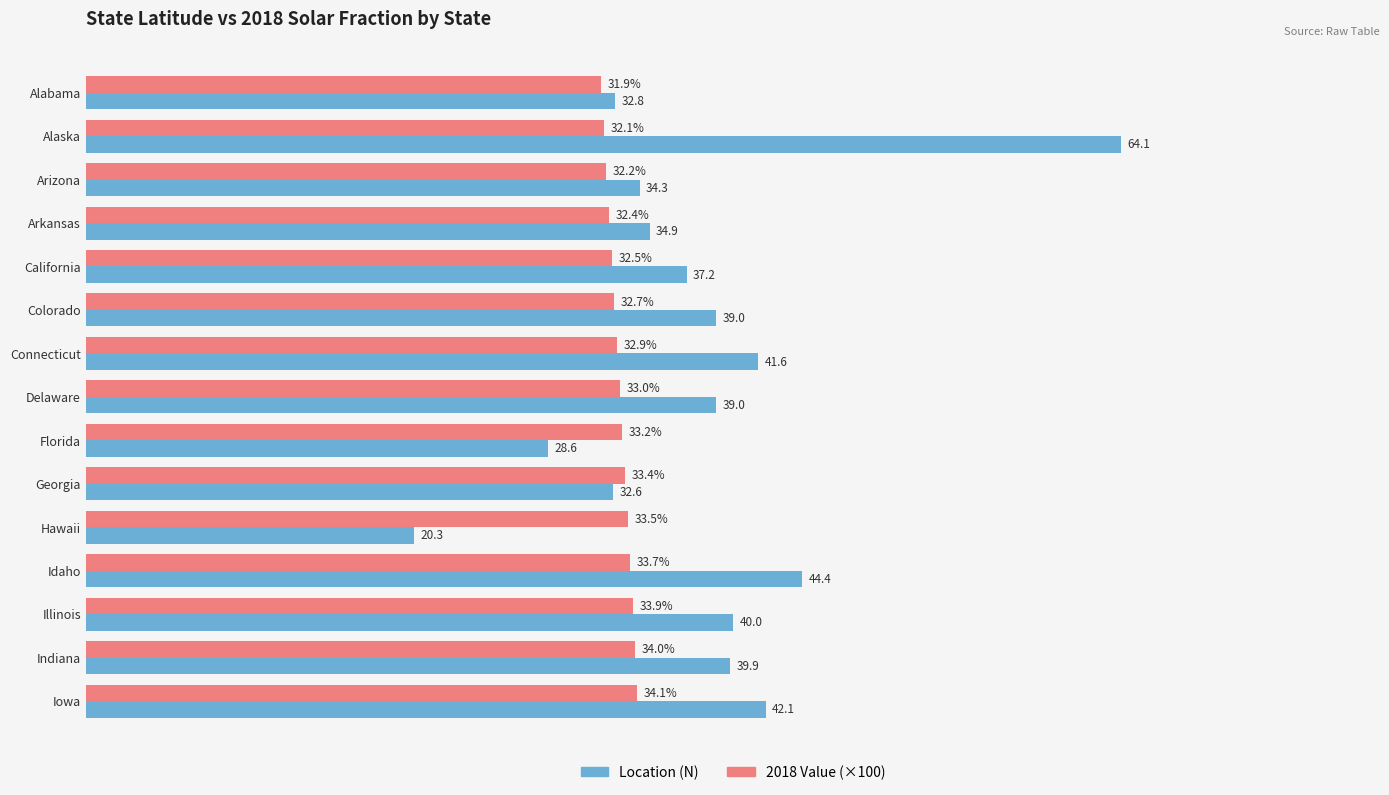

Rank the categories by 2018 Value (×100) value from lowest to highest.

Alabama, Alaska, Arizona, Arkansas, California, Colorado, Connecticut, Delaware, Florida, Georgia, Hawaii, Idaho, Illinois, Indiana, Iowa